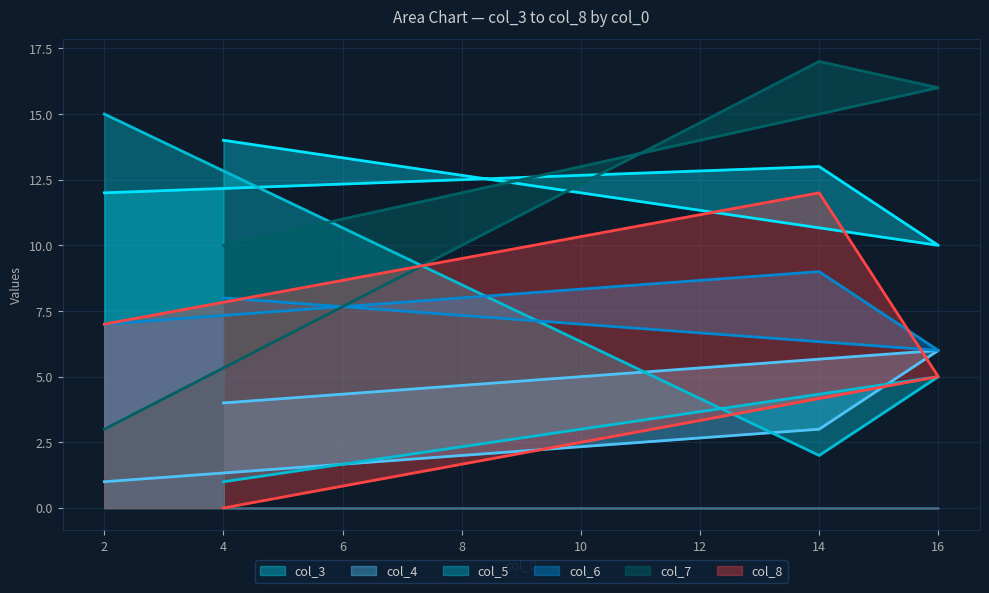

Which category has the lowest value in the col_3 series?

16